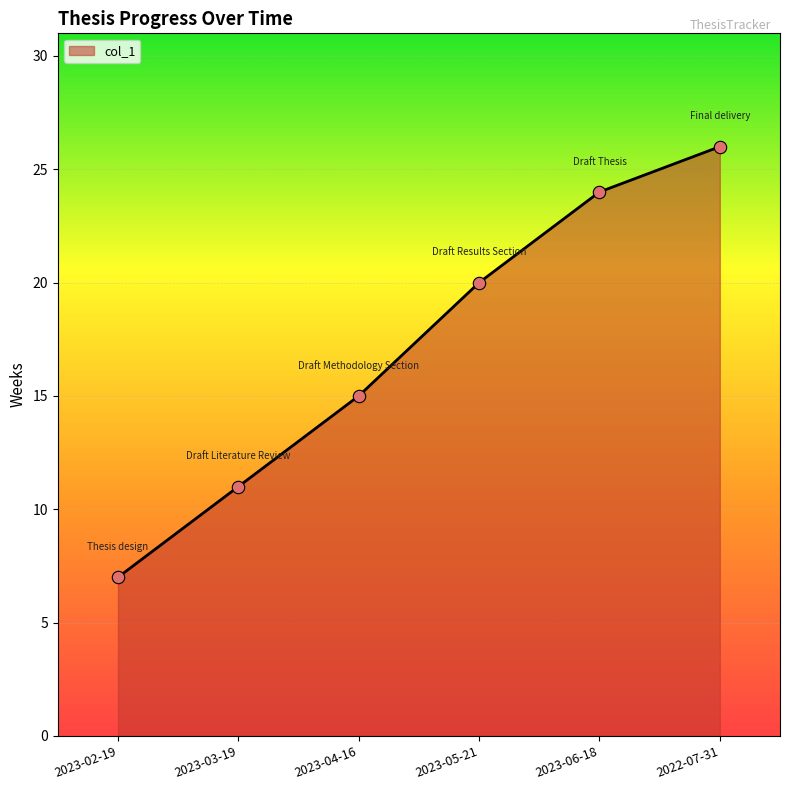

Which has a higher value, 2023-05-21 or 2023-02-19?

2023-05-21